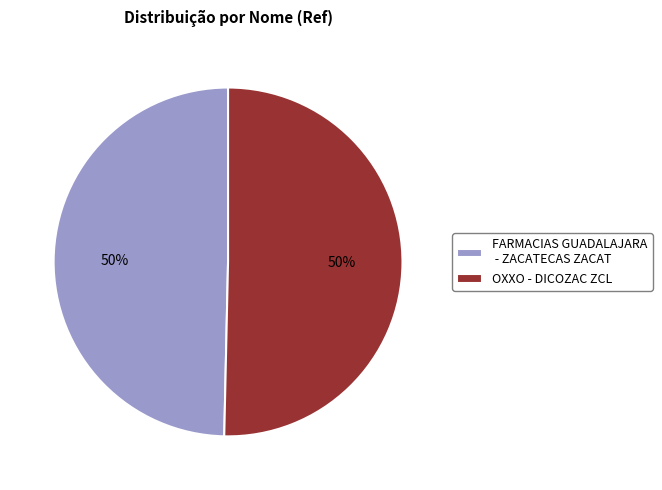

Approximately how many times larger is the value at OXXO - DICOZAC ZCL compared to FARMACIAS GUADALAJARA - ZACATECAS ZACAT?

1.0